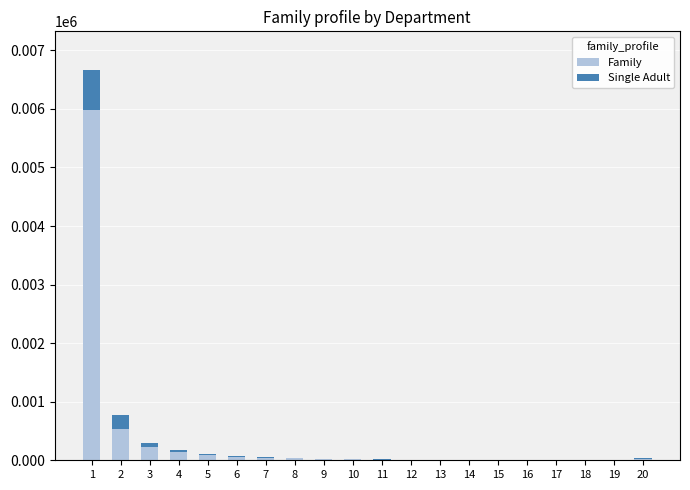

What is the highest value of the Family series?

5983